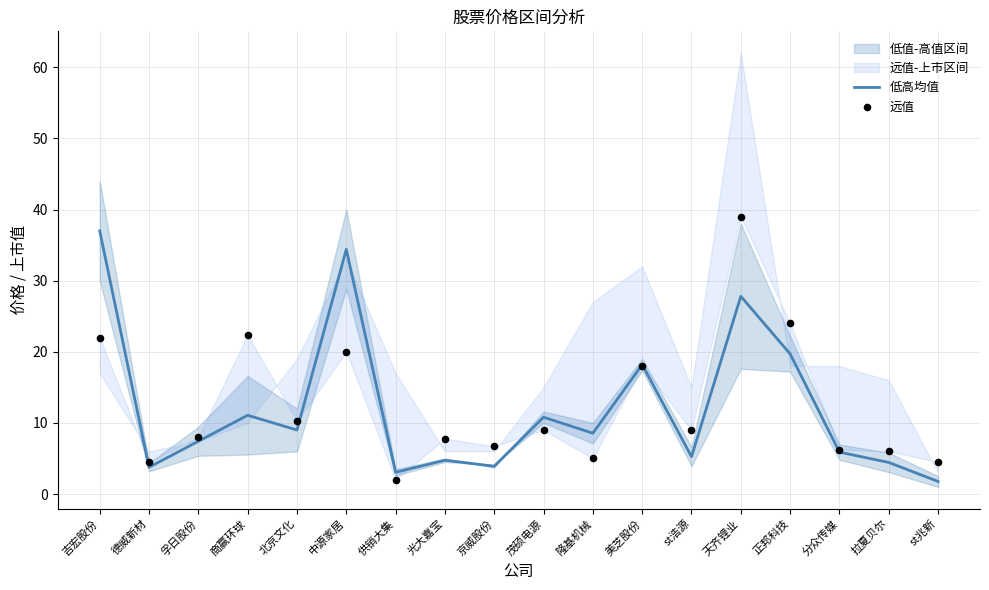

Which series has the widest spread of Y values?

远值